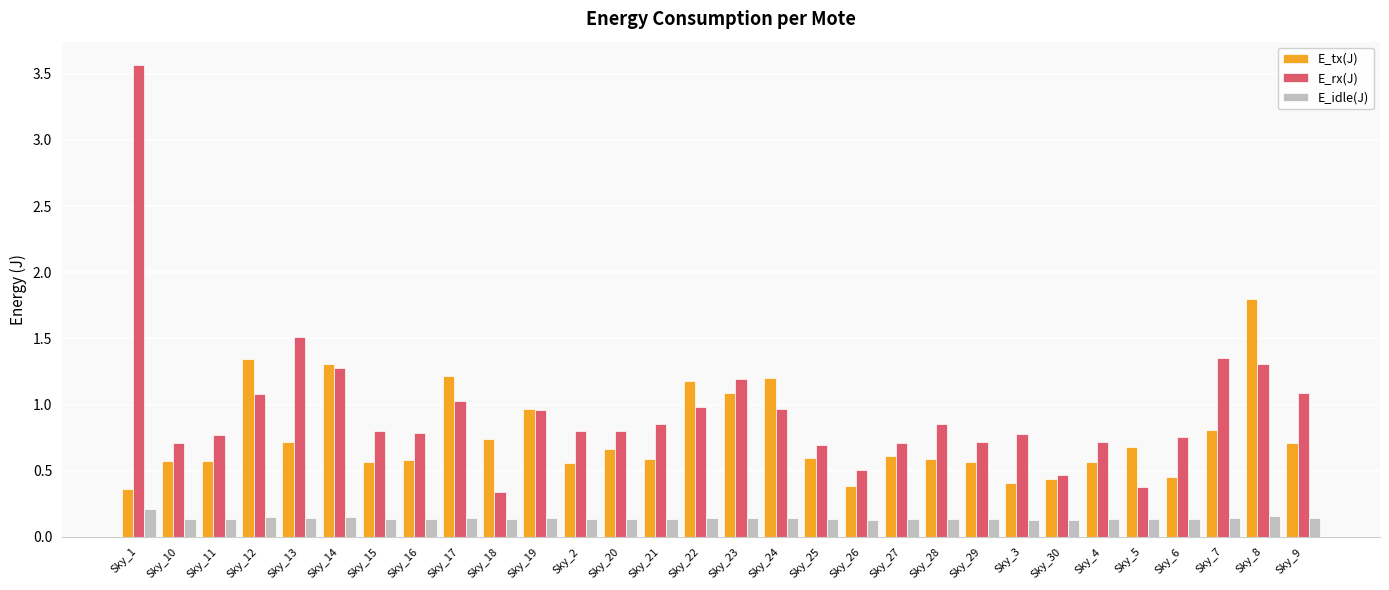

What is the sum of all E_idle(J) values?

4.2